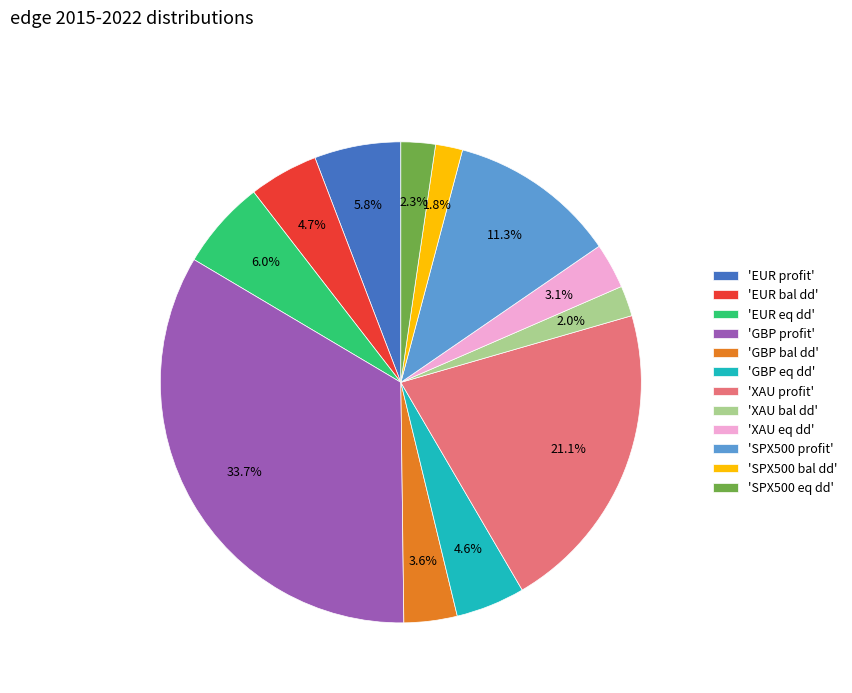

Is 'XAU bal dd' the majority of the pie?

No